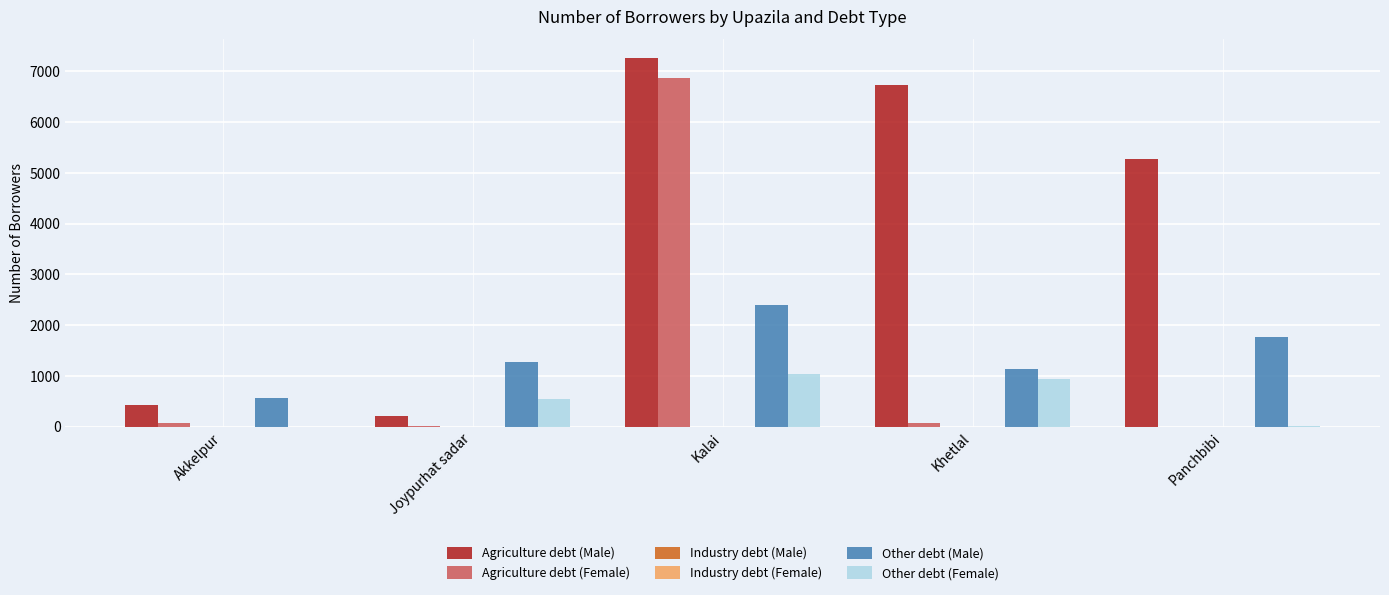

Is the value of Agriculture debt (Female) at Joypurhat sadar greater than the value of Agriculture debt (Male) at Joypurhat sadar?

No